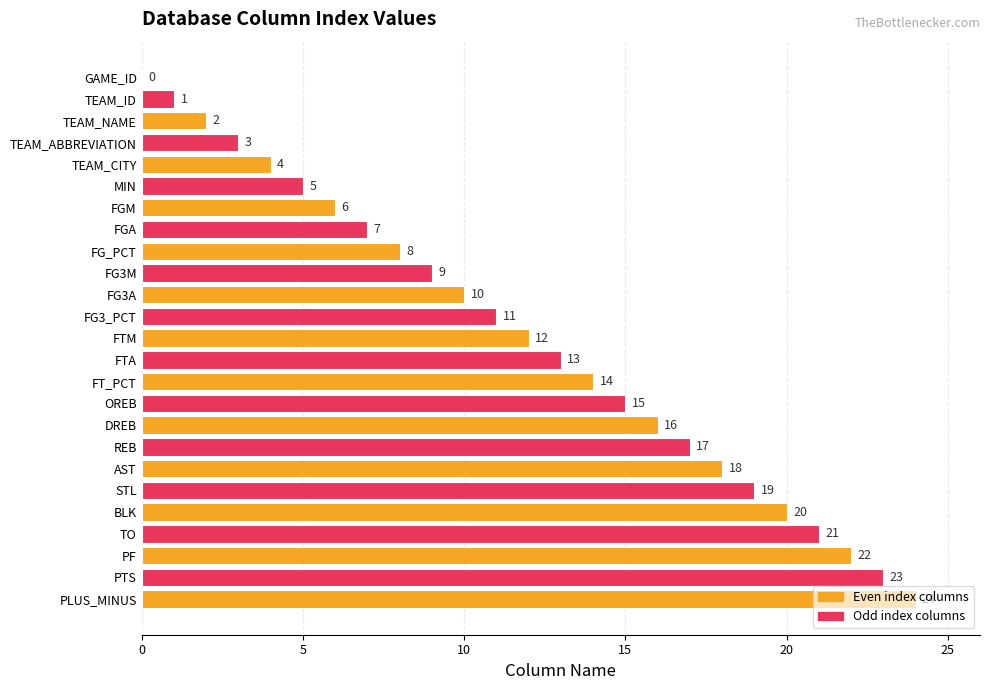

Which category has the highest value across all series?

PLUS_MINUS